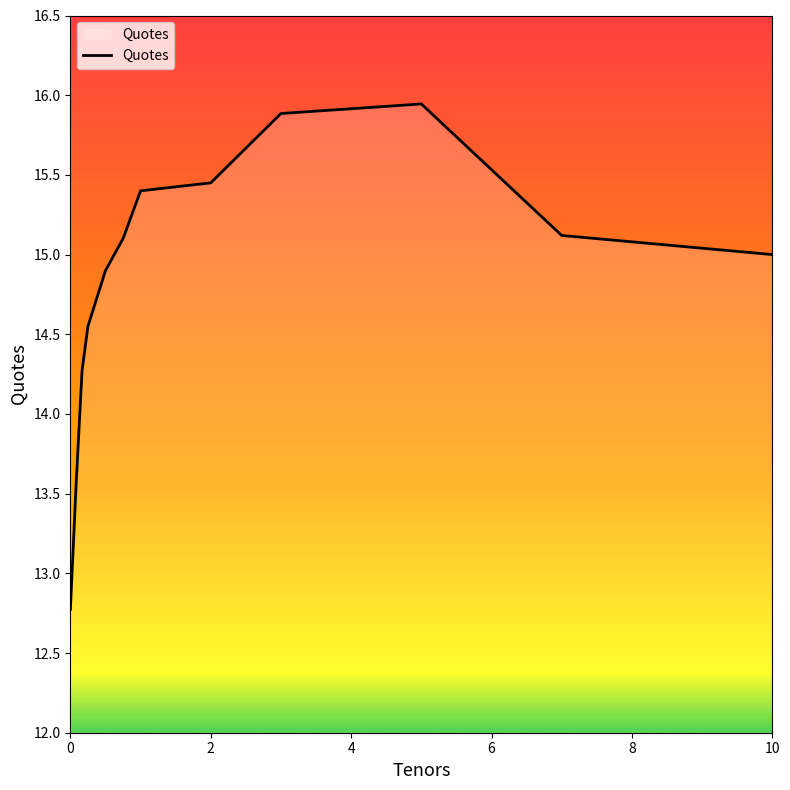

True or false: there are more than 0 points higher than both neighbors.

True